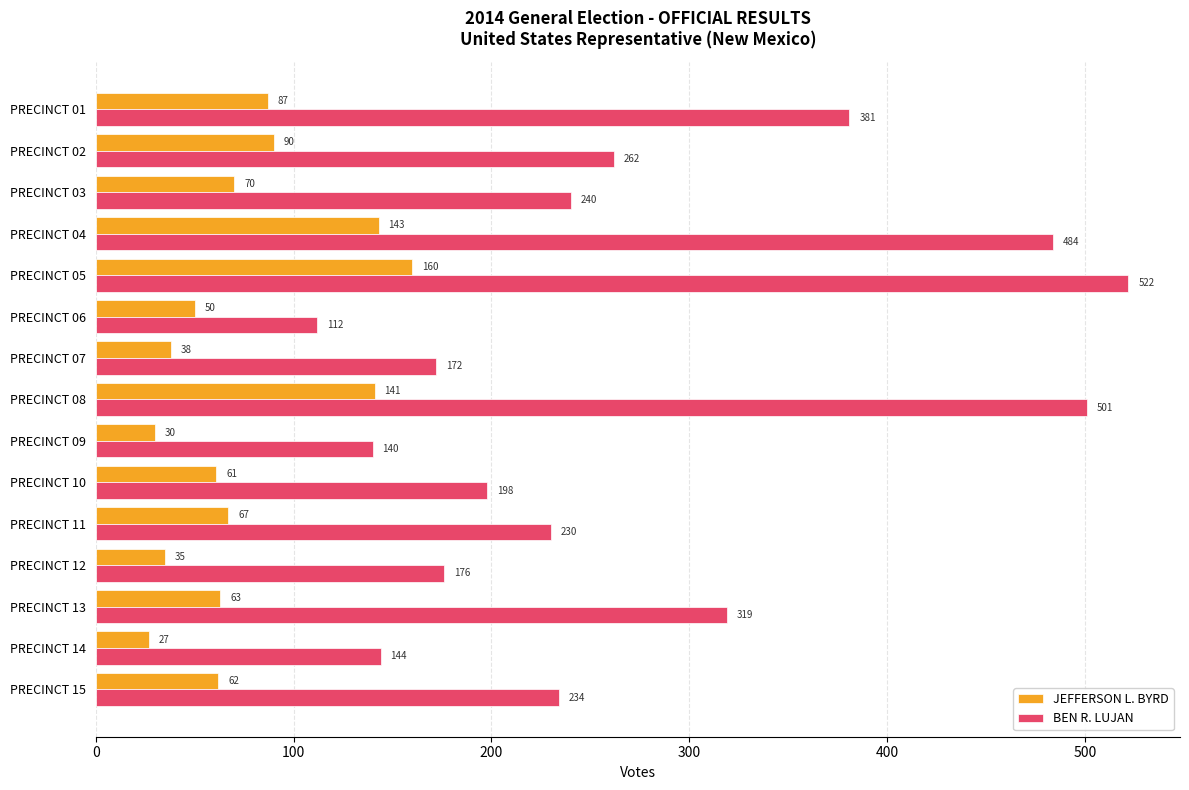

Which series has the widest spread of values?

BEN R. LUJAN